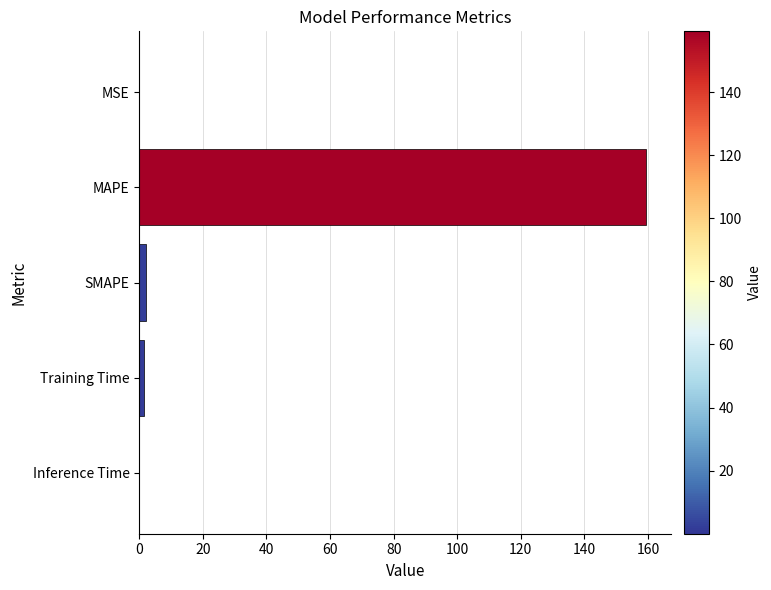

The chart shows a value of 0.0 at Inference Time. True or false?

True